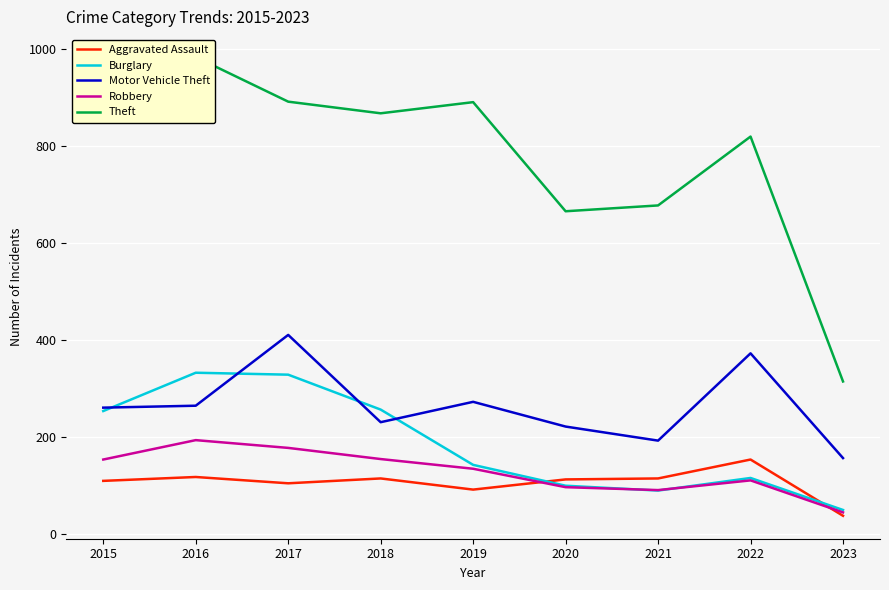

What are all the series names shown in the legend?

Aggravated Assault, Burglary, Motor Vehicle Theft, Robbery, Theft